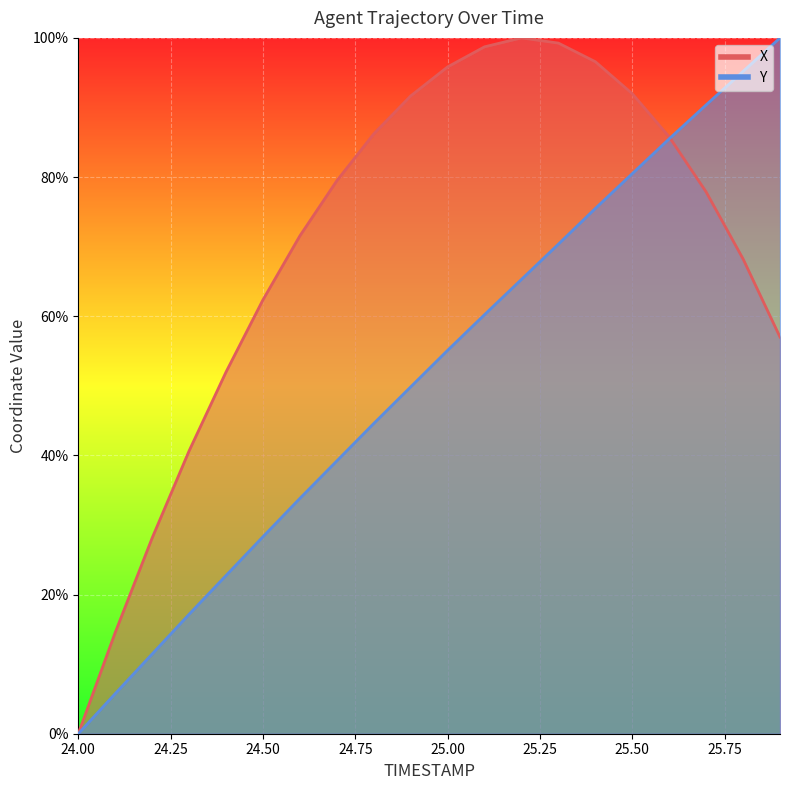

How many values in the Y series exceed 55?

10